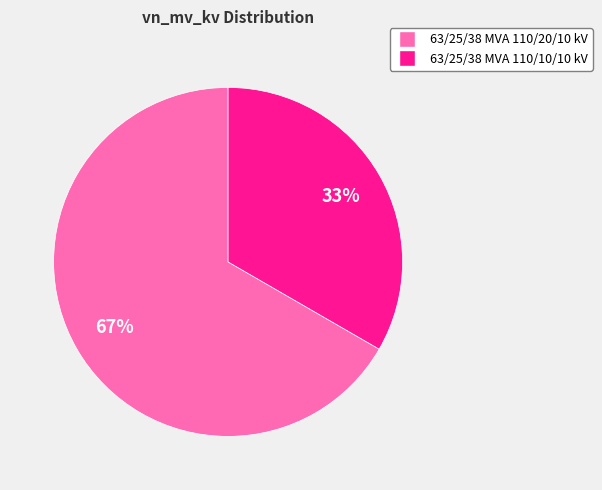

To the nearest percent, what percentage of the pie is 63/25/38 MVA 110/10/10 kV?

33%